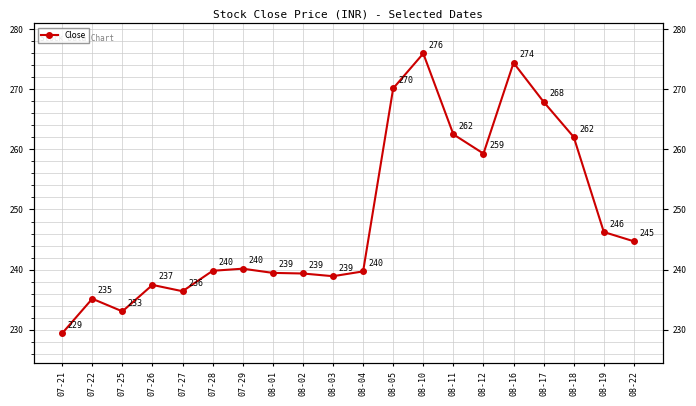

The chart shows a value of 244.7 at 08-22. True or false?

True